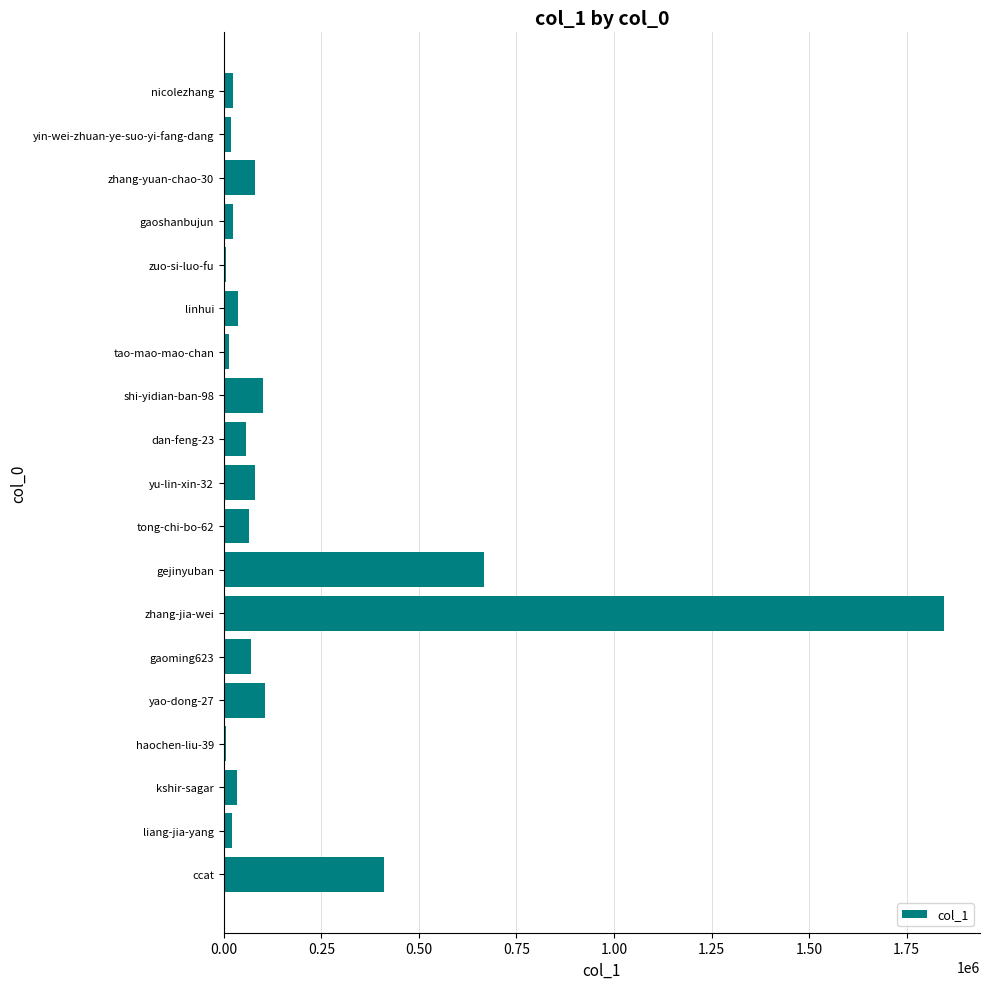

How many categories are shown in the chart?

19